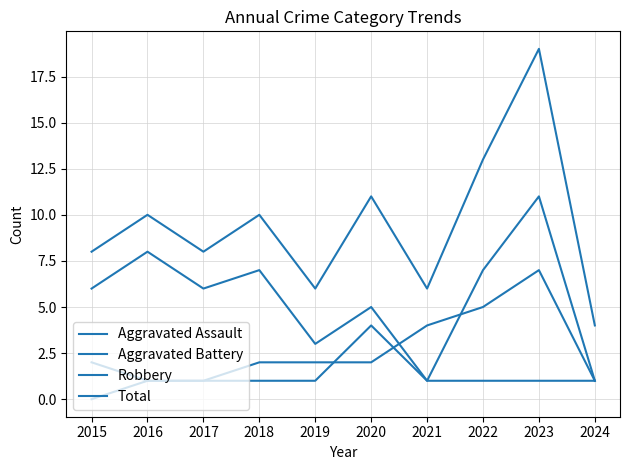

Does the chart display data point markers on the line(s)?

No